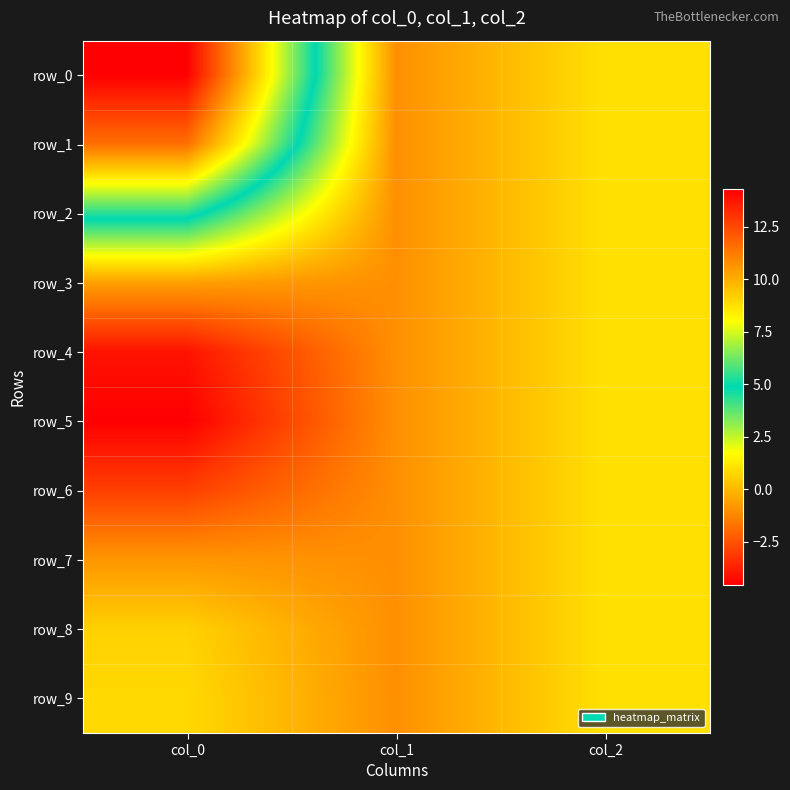

The row_7 series shows -1.6 at col_1. True or false?

False